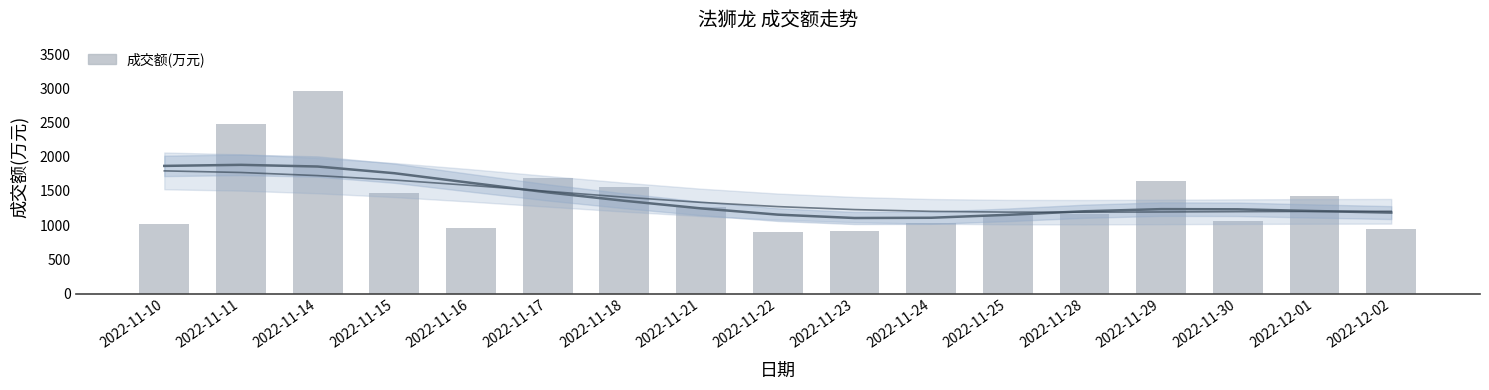

What is the highest value of the 平滑趋势 series?

1882.0